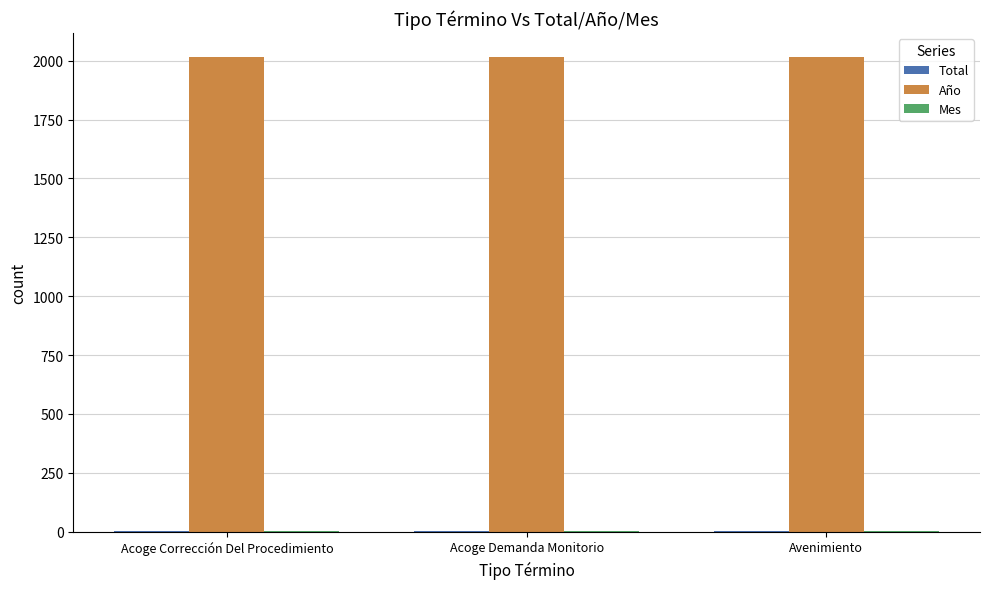

What is the sum of all Año values?

6051